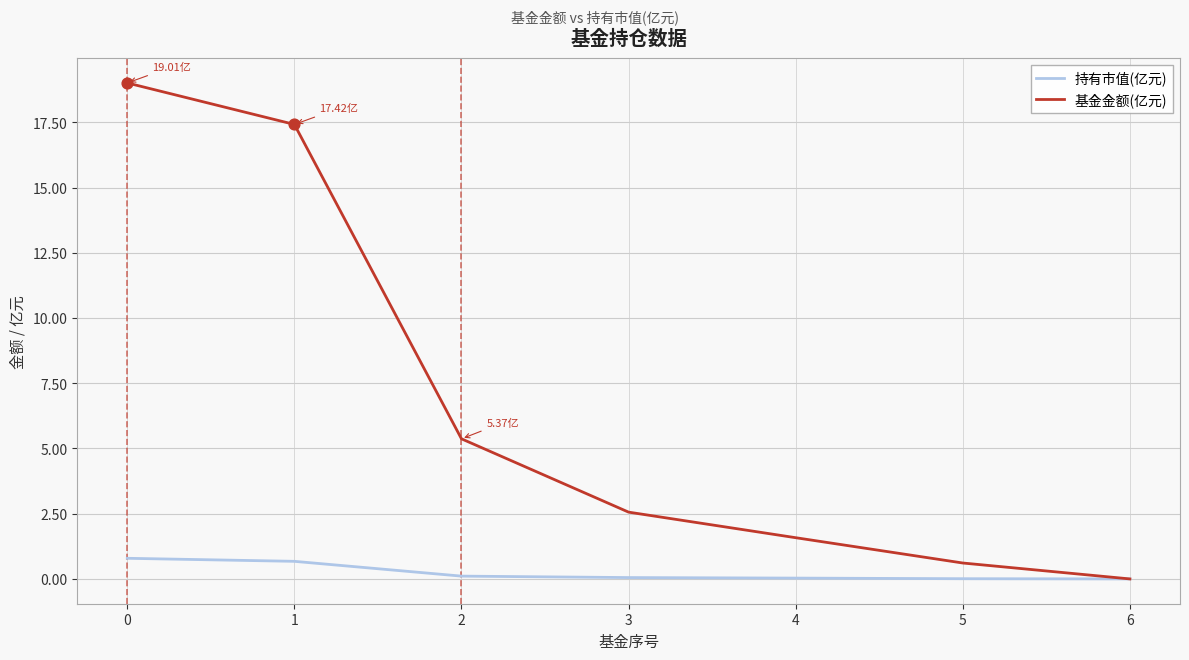

What are all the series names shown in the legend?

持有市值(亿元), 基金金额(亿元)